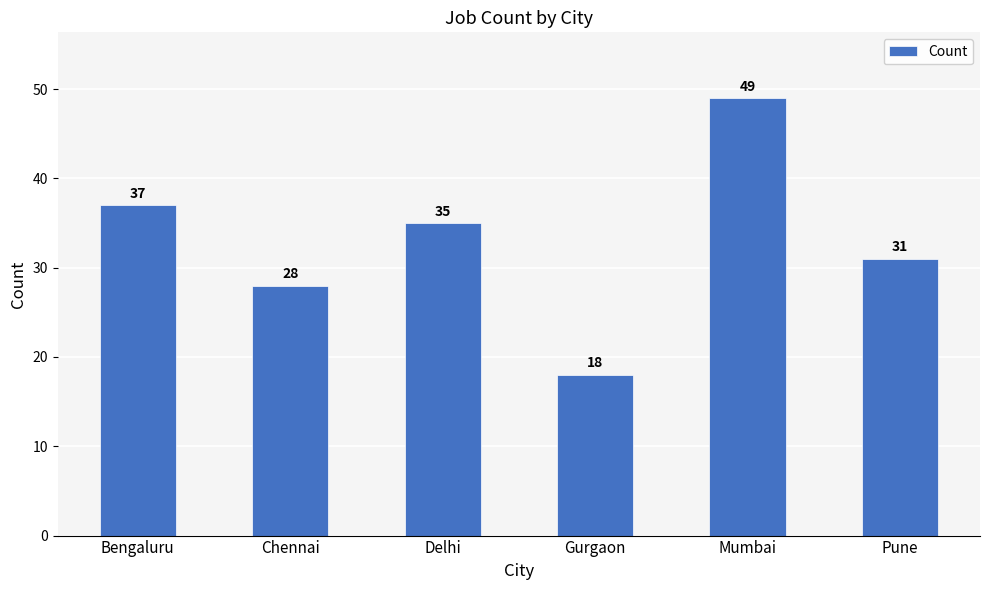

What is the sum of the values at Chennai and Pune?

59